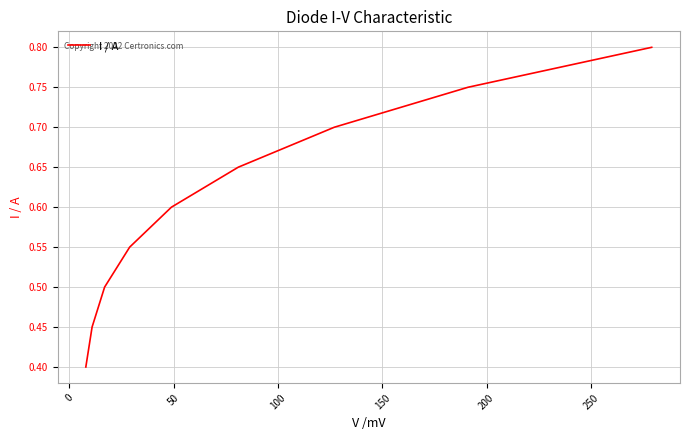

What is the difference between the maximum and minimum values?

0.4